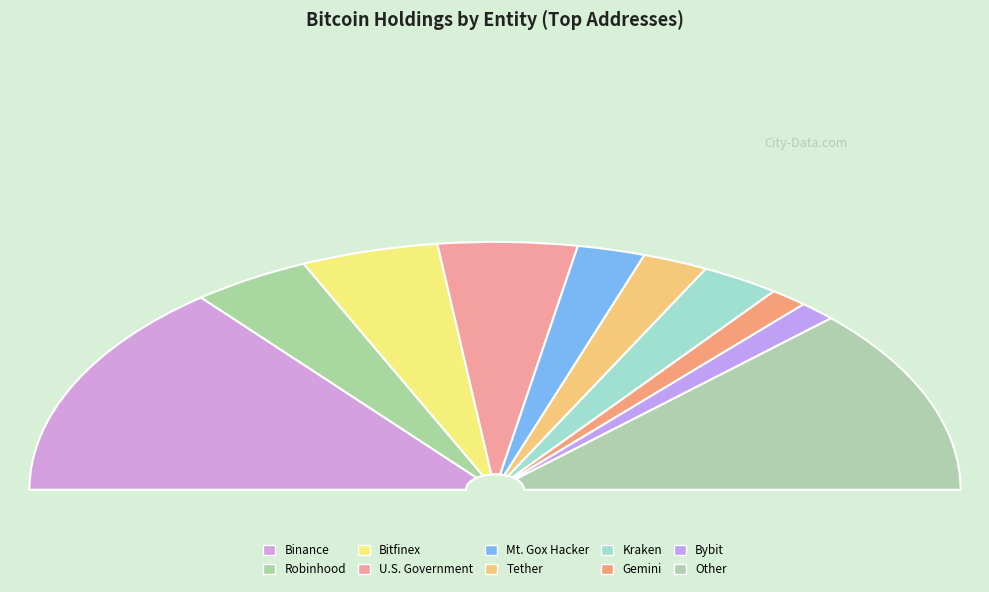

How many slices are in this pie chart?

10